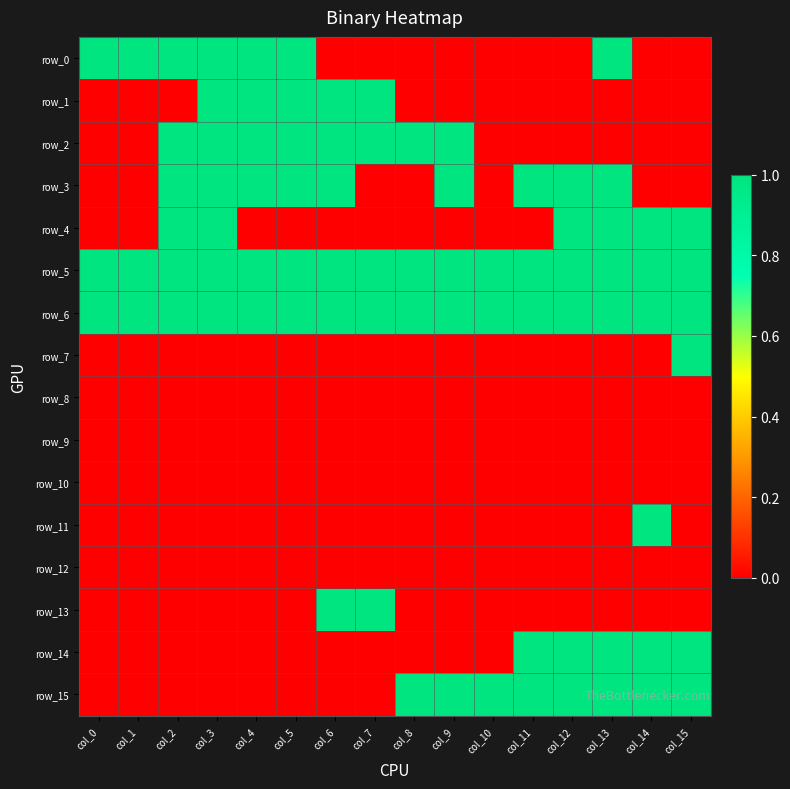

How many series are shown in this chart?

16